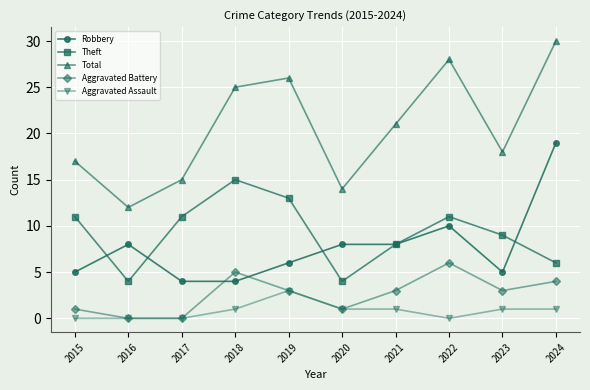

Which label corresponds to the largest value in the chart?

2024